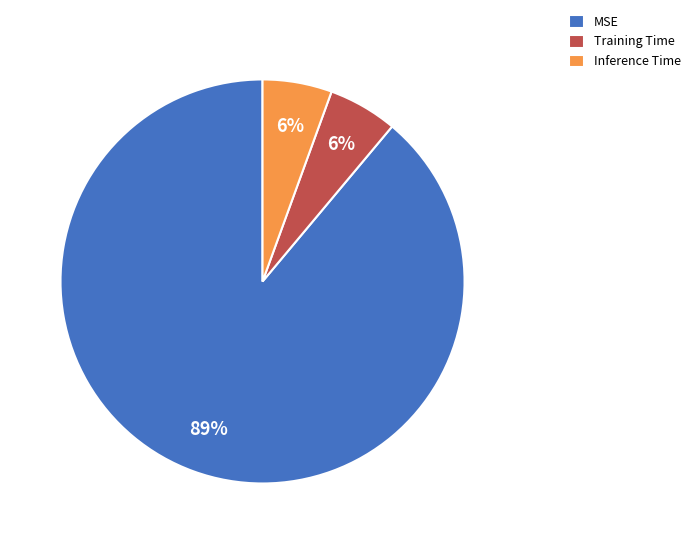

How many slices are in this pie chart?

3